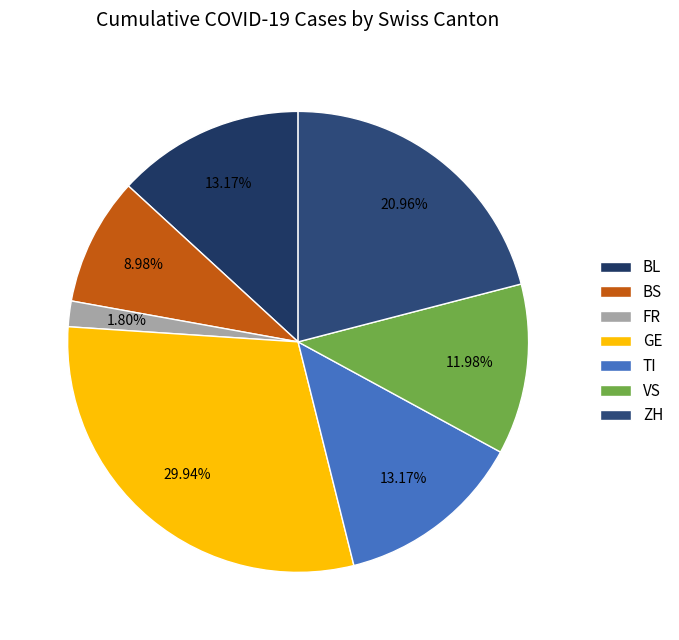

Between ZH and BS, which is larger?

ZH